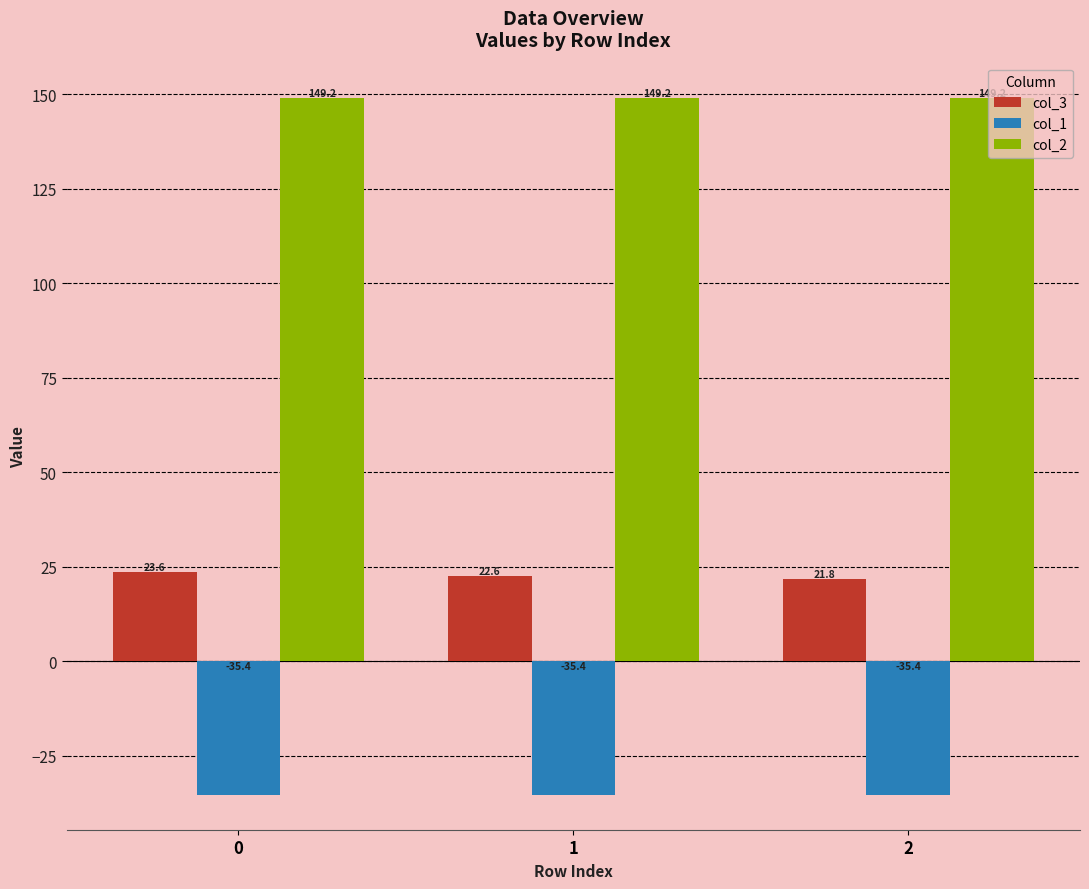

At 1, list the series in order from largest to smallest.

col_2, col_3, col_1